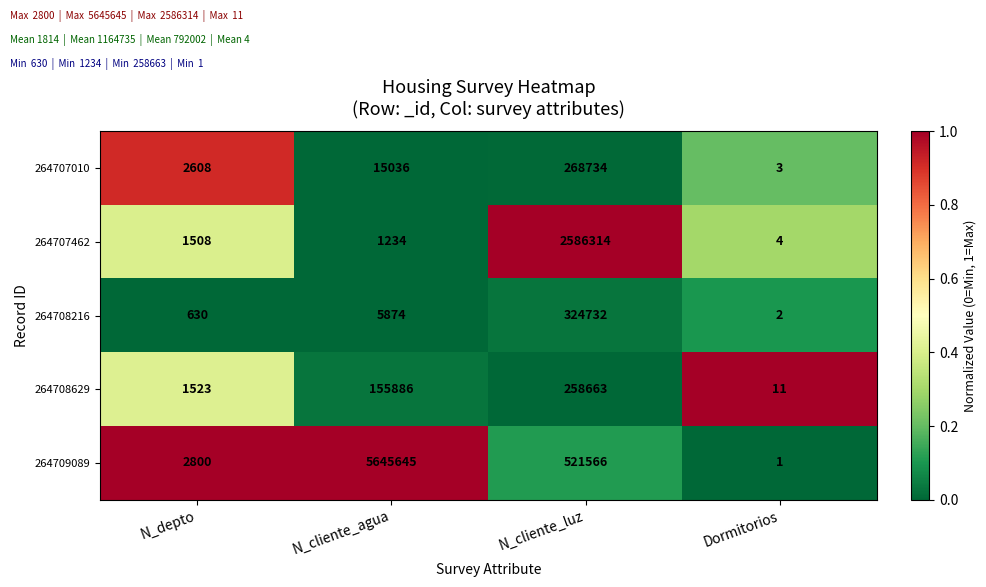

Reading left to right, list all the values displayed in this chart.

264707010: N_depto=2608	N_cliente_agua=15036	N_cliente_luz=268734	Dormitorios=3
264707462: N_depto=1508	N_cliente_agua=1234	N_cliente_luz=2586314	Dormitorios=4
264708216: N_depto=630	N_cliente_agua=5874	N_cliente_luz=324732	Dormitorios=2
264708629: N_depto=1523	N_cliente_agua=155886	N_cliente_luz=258663	Dormitorios=11
264709089: N_depto=2800	N_cliente_agua=5645645	N_cliente_luz=521566	Dormitorios=1